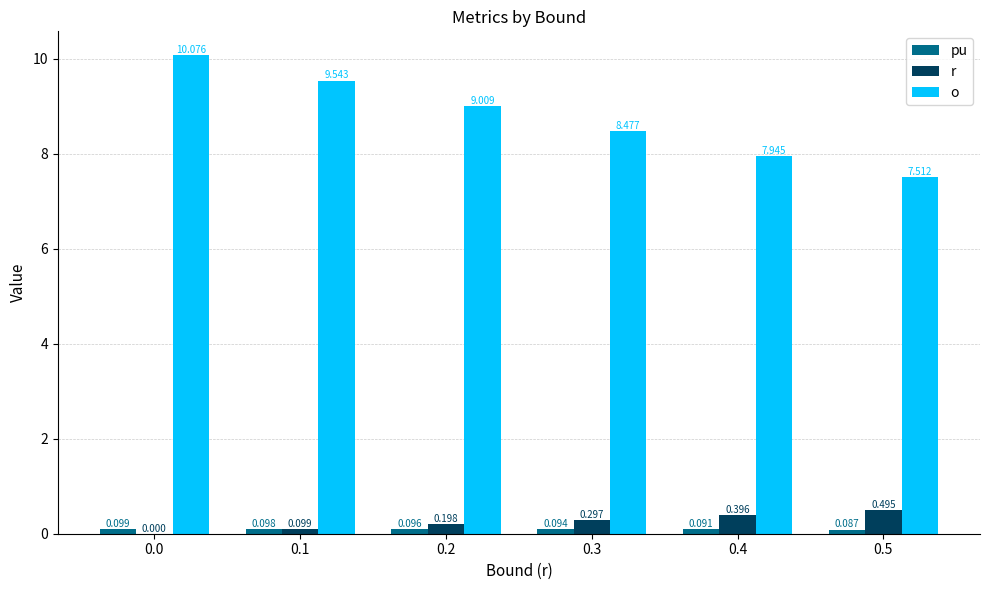

The value of o at 0.3 is 8.5. True or false?

True